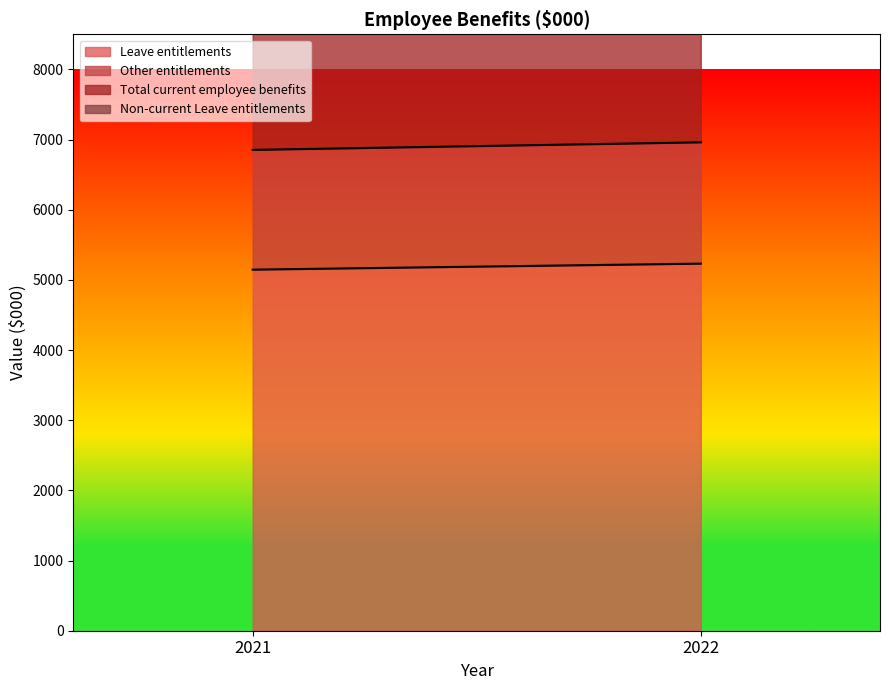

How many lines are shown in the chart?

4